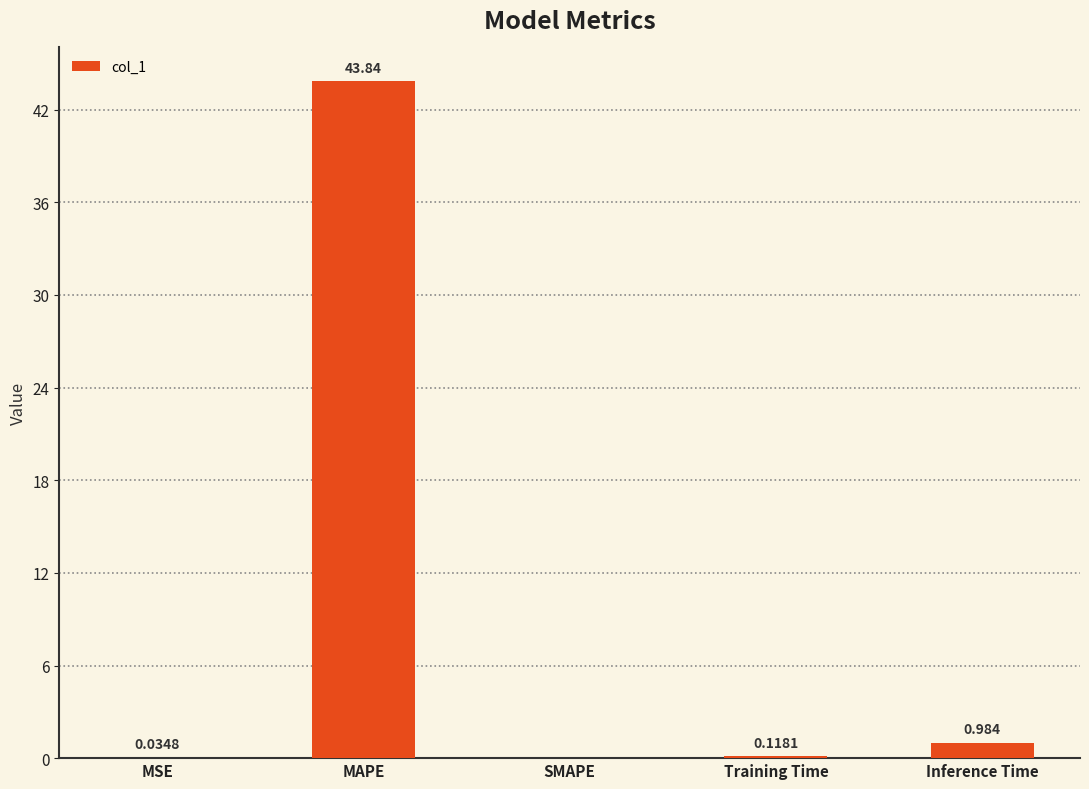

At which label is the value closest to 21?

Inference Time